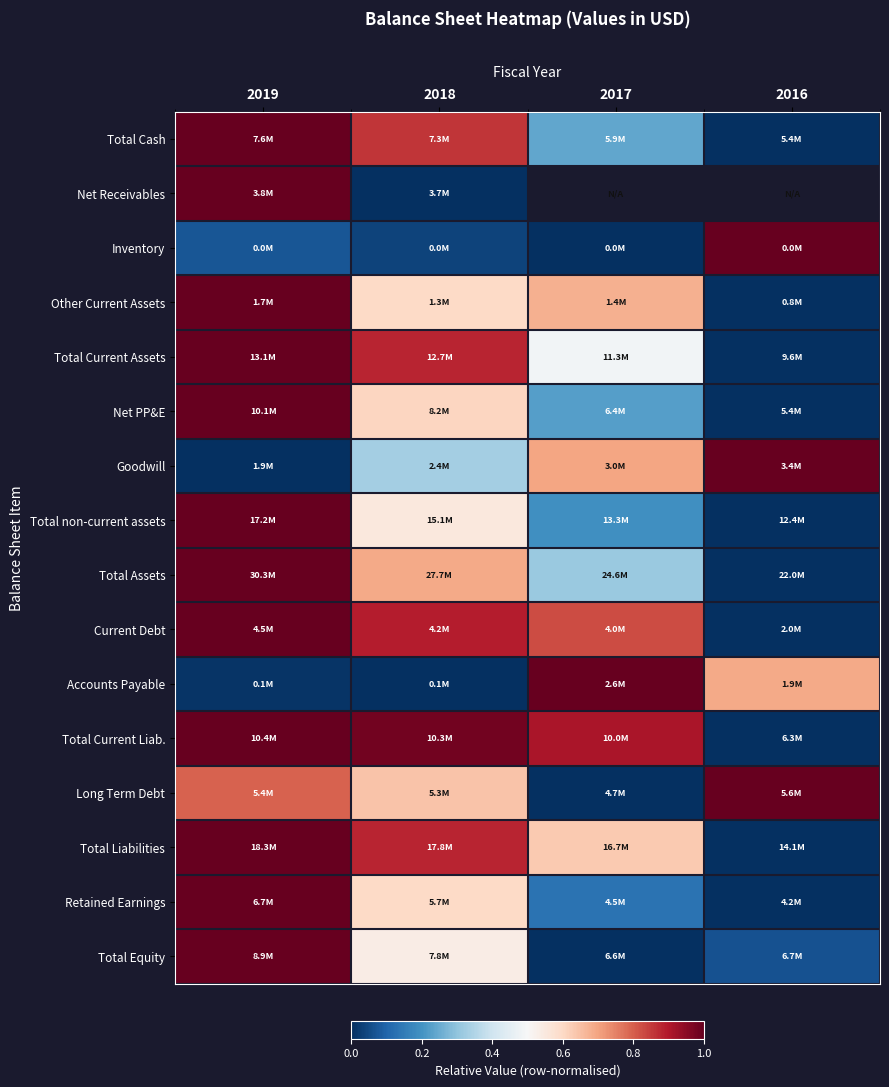

Which has a higher value, 2019 or 2016?

2019